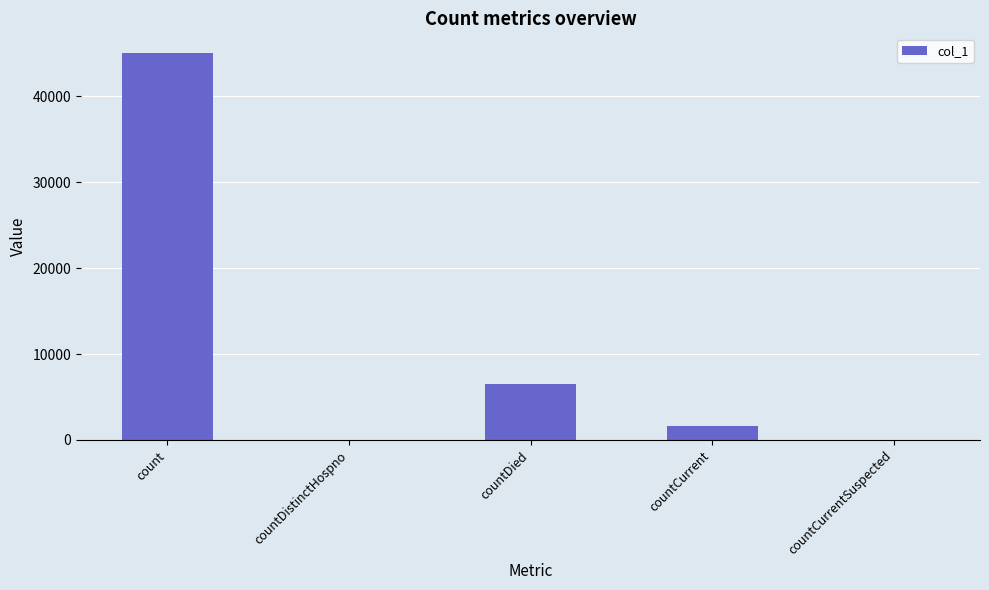

What is the greatest value displayed?

45048